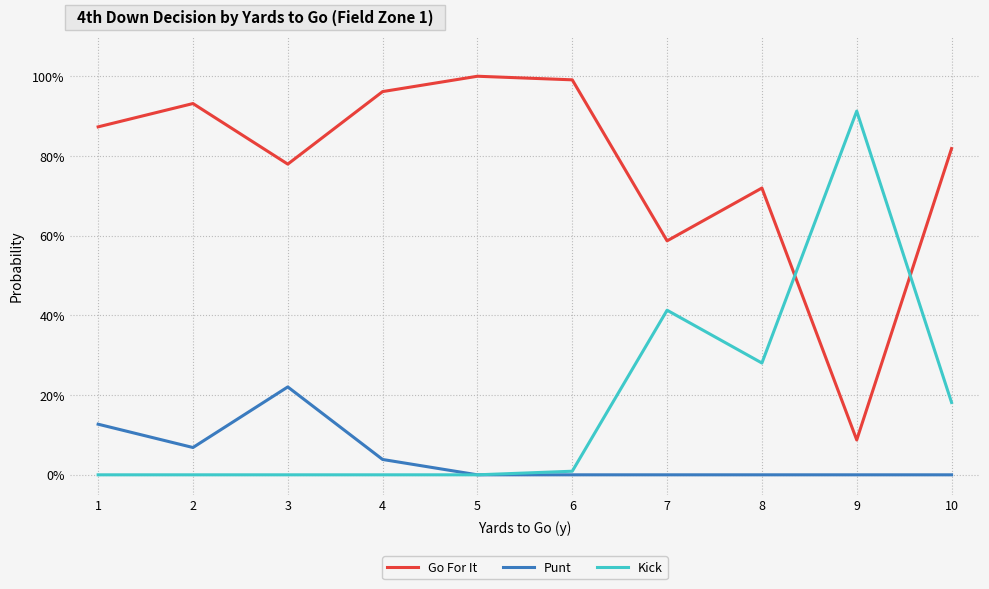

What is the spread (max minus min) of values at 1?

0.9